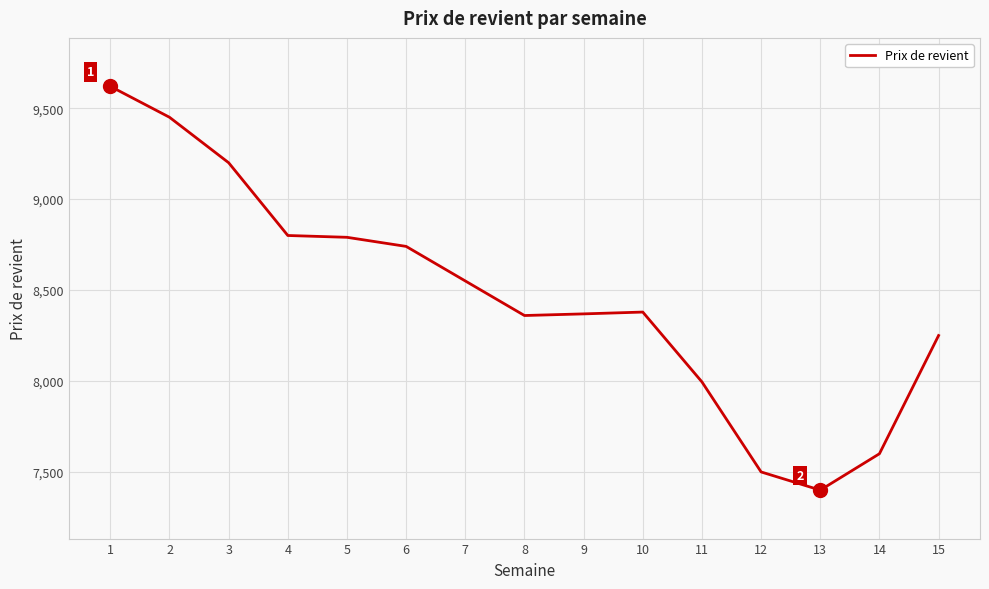

What is the greatest value displayed?

9620